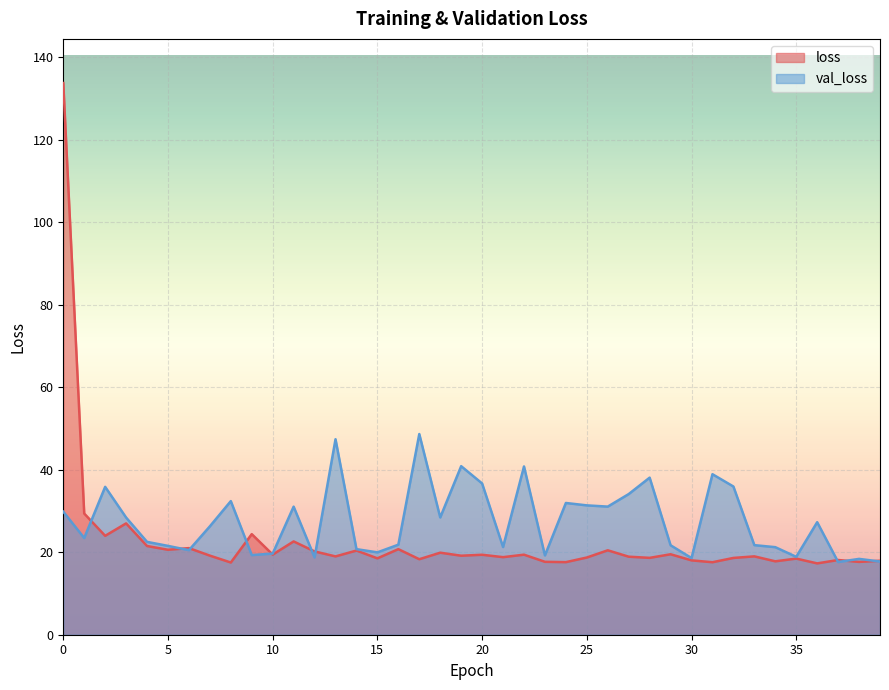

Reading left to right, what are all the values shown in this chart?

loss: 0=133.7	1=29.4	2=24.0	3=27.0	4=21.5	5=20.6	6=21.0	7=19.2	8=17.5	9=24.4	10=19.4	11=22.6	12=20.2	13=19.0	14=20.4	15=18.5	16=20.7	17=18.3	18=19.9	19=19.1	20=19.4	21=18.8	22=19.4	23=17.7	24=17.6	25=18.7	26=20.5	27=18.9	28=18.6	29=19.5	30=18.0	31=17.6	32=18.6	33=19.0	34=17.8	35=18.4	36=17.3	37=18.1	38=17.6	39=17.9
val_loss: 0=29.8	1=23.4	2=35.8	3=28.4	4=22.5	5=21.5	6=20.5	7=26.3	8=32.4	9=19.3	10=19.7	11=31.0	12=18.7	13=47.4	14=20.7	15=20.0	16=21.8	17=48.6	18=28.4	19=40.9	20=36.7	21=21.2	22=40.8	23=19.2	24=31.9	25=31.4	26=31.1	27=34.1	28=38.1	29=21.7	30=18.6	31=38.9	32=35.9	33=21.7	34=21.2	35=18.9	36=27.3	37=17.6	38=18.4	39=17.7